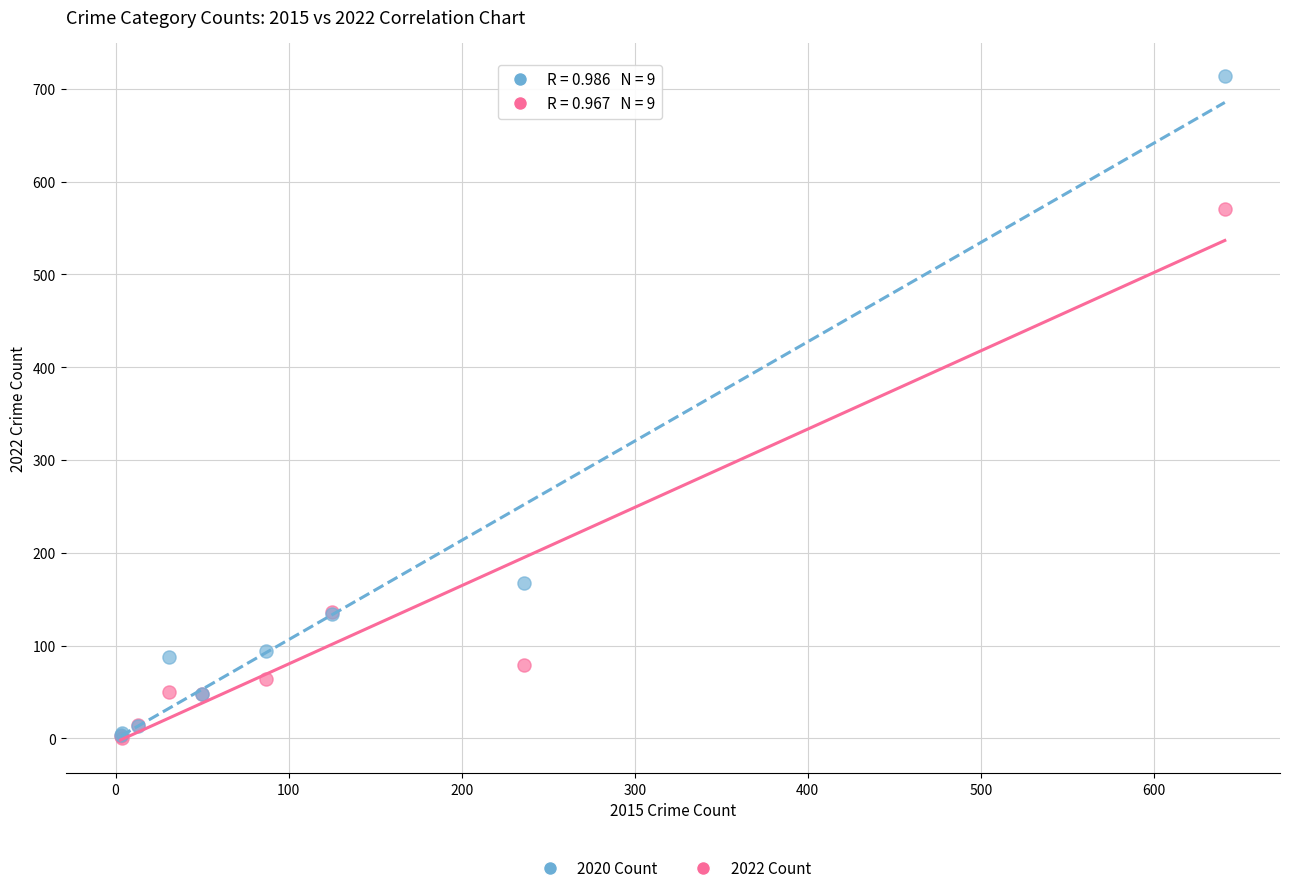

In the 2020 Count series, what Y value is closest to 359?

167